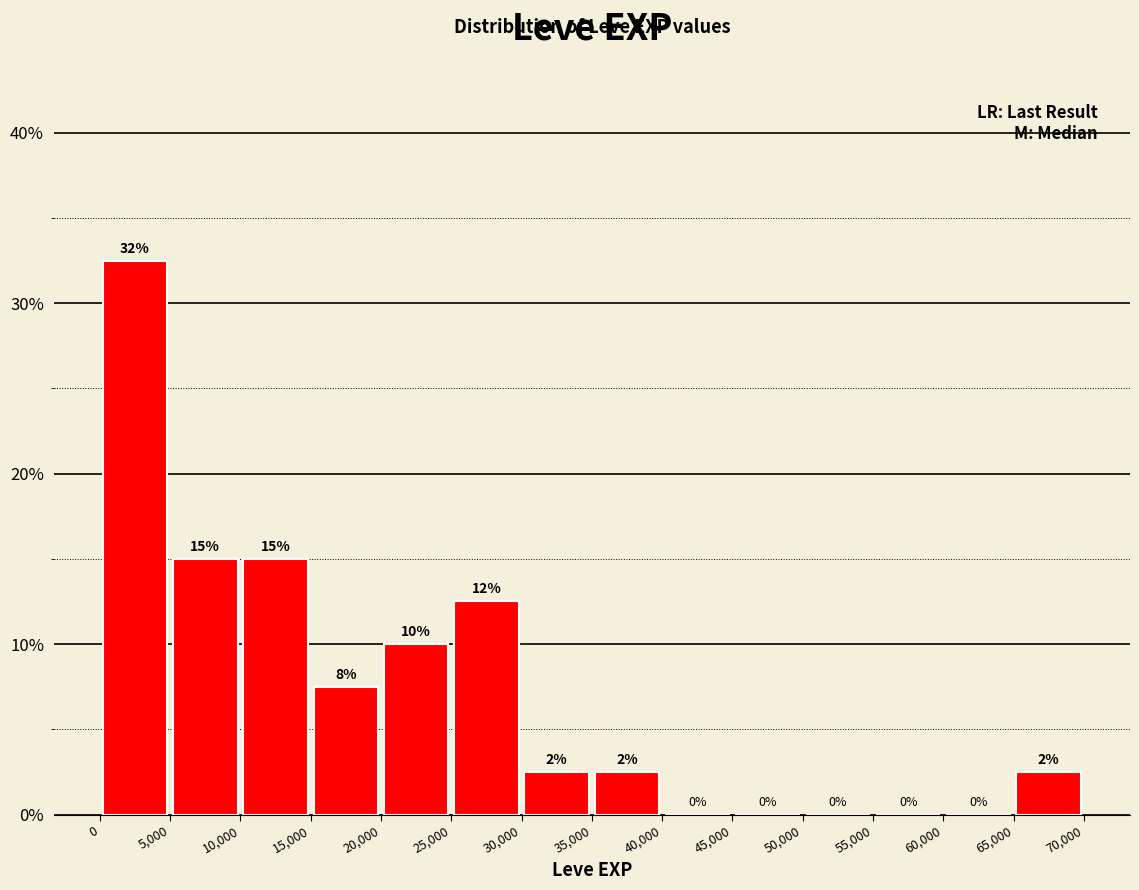

Over which range of the x-axis is the bar tallest?

0 to 5,000